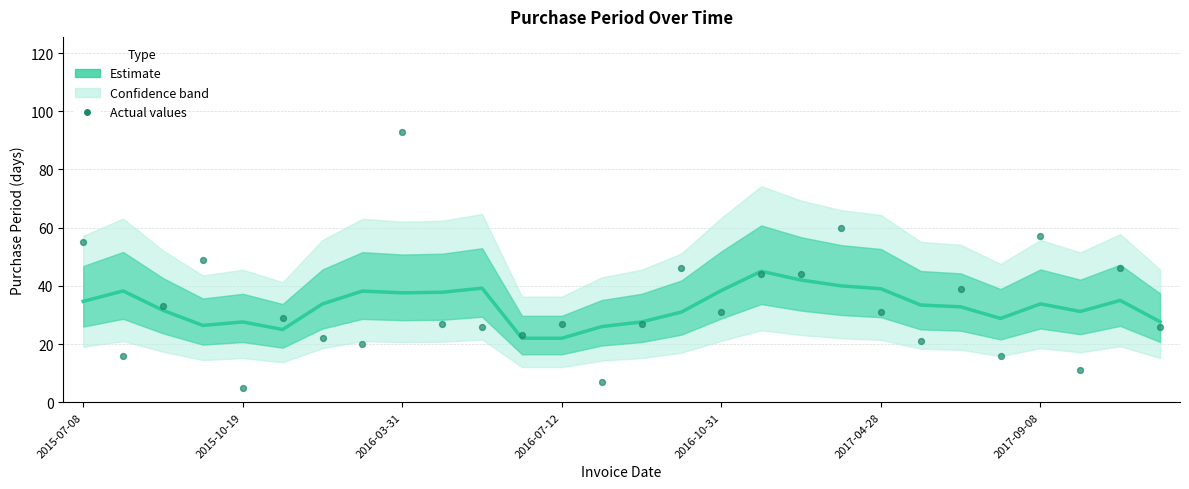

Which series contains the lowest Y value?

PurchasePeriod (actual)